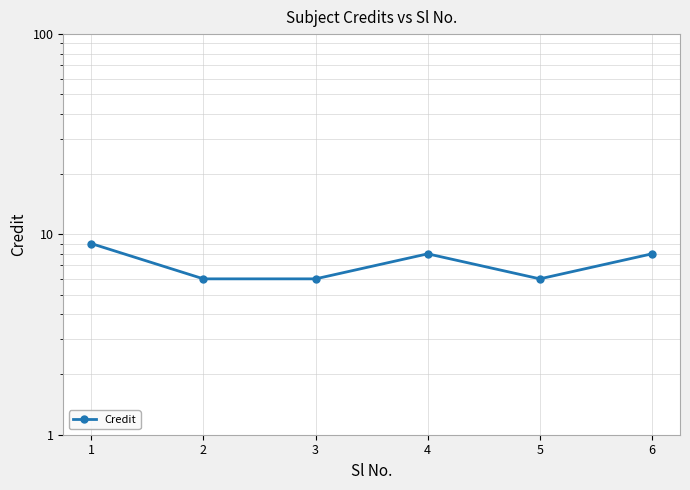

How many categories are shown in the chart?

6